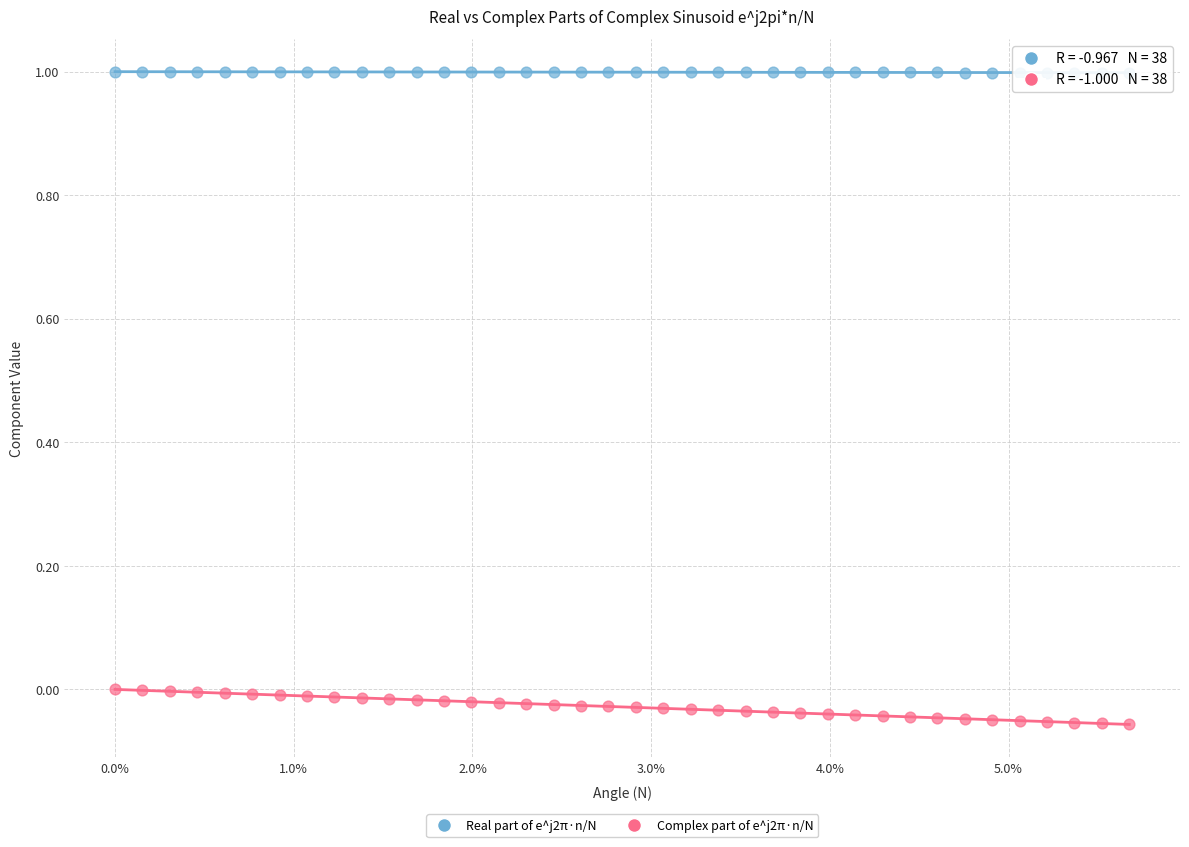

Which series has the widest spread of Y values?

Complex part of e^j2π·n/N